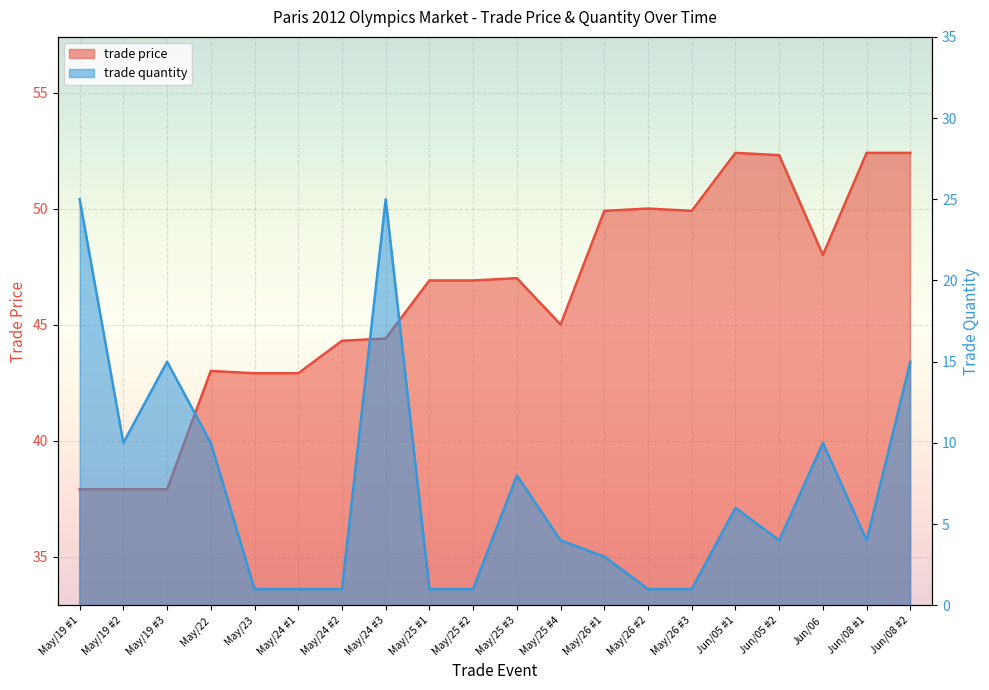

At which category does the chart reach its minimum across all series?

May/23